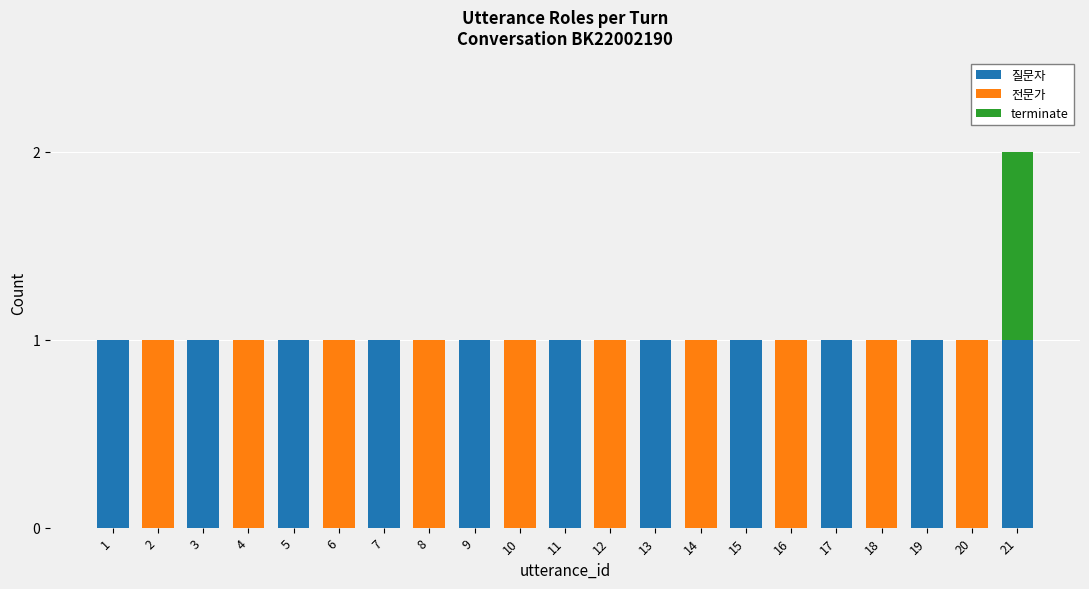

The value of 질문자 at 20 is 0. True or false?

True